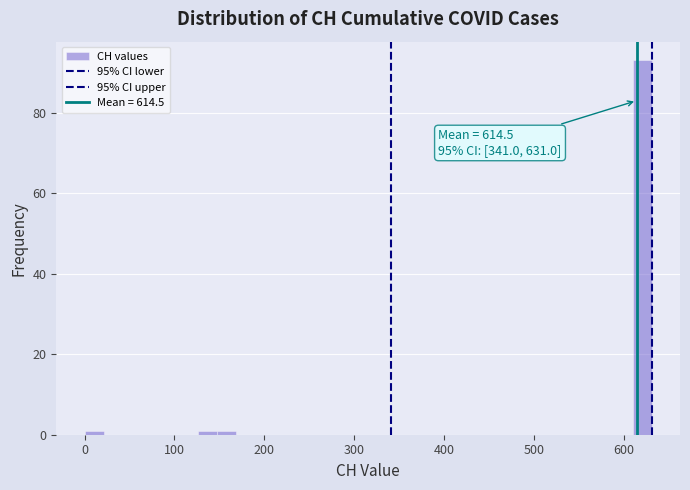

Around what value on the x-axis is the tallest bar? Give the approximate position of its centre, as read against the axis.

620